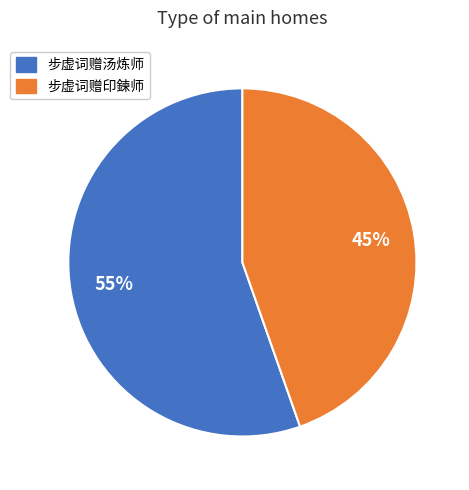

Which category has the smallest portion of the pie?

步虚词赠印鍊师